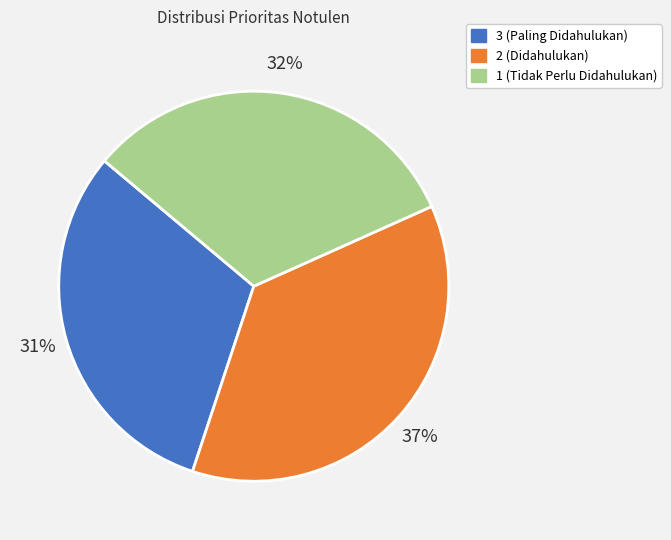

Which slice is the smallest?

3 (Paling Didahulukan)